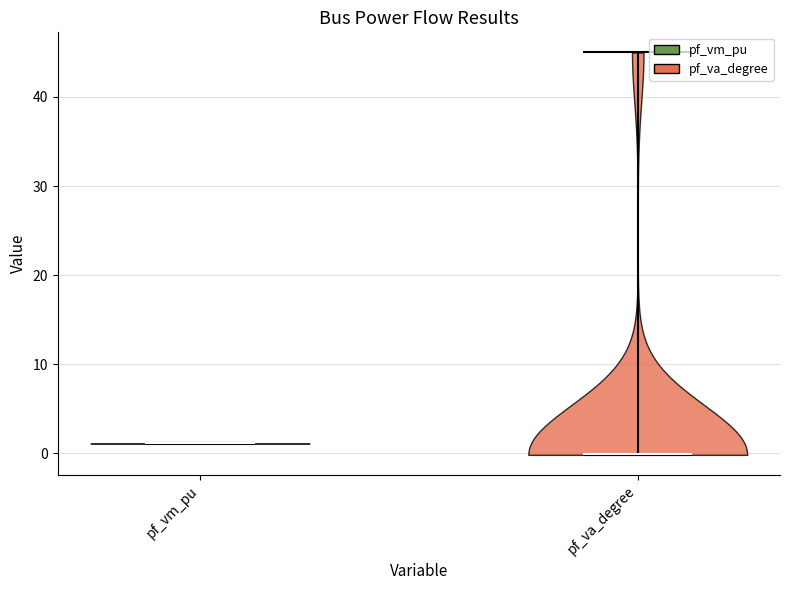

Which violin has the highest median line?

pf_vm_pu